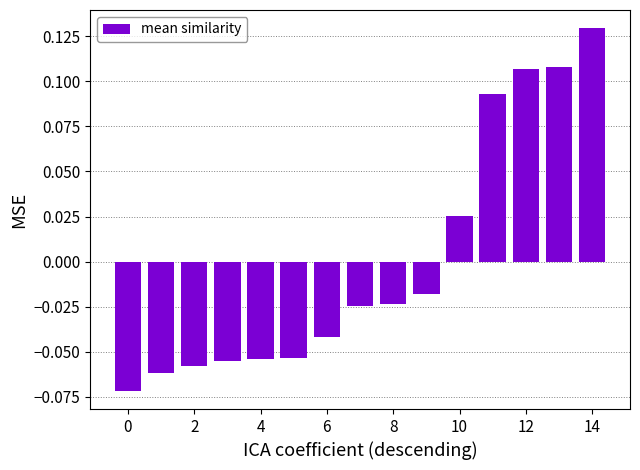

Reading left to right, extract all data points from this chart.

-0.1	-0.1	-0.1	-0.1	-0.1	-0.1	-0.0	-0.0	-0.0	-0.0	0.0	0.1	0.1	0.1	0.1